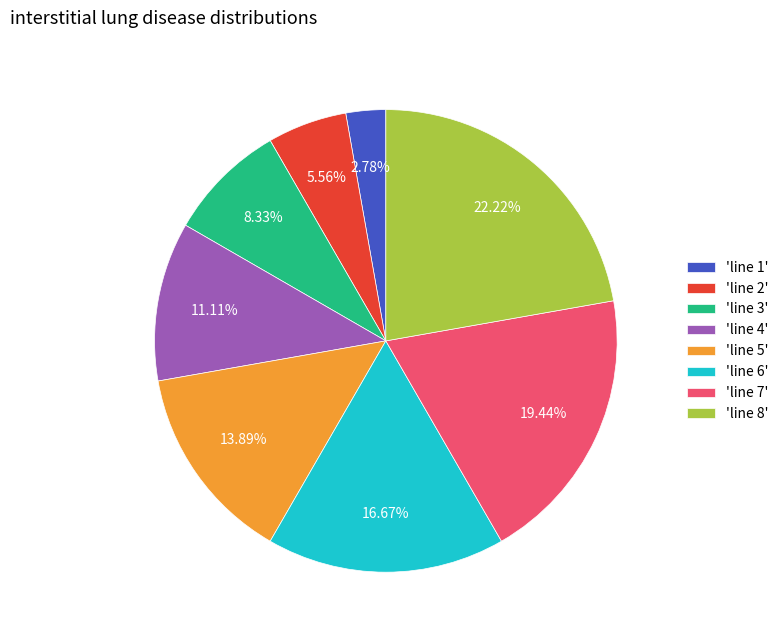

Which has a higher value, 'line 8' or 'line 4'?

'line 8'